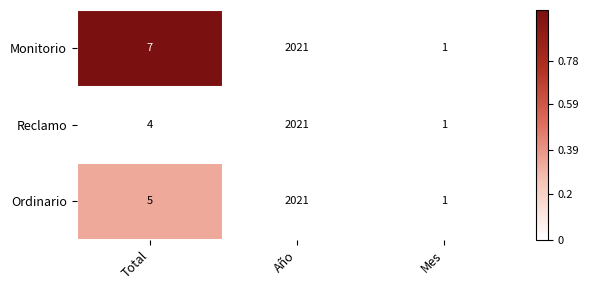

Reading left to right, list all the values displayed in this chart.

Monitorio: 7	2021	1
Reclamo: 4	2021	1
Ordinario: 5	2021	1